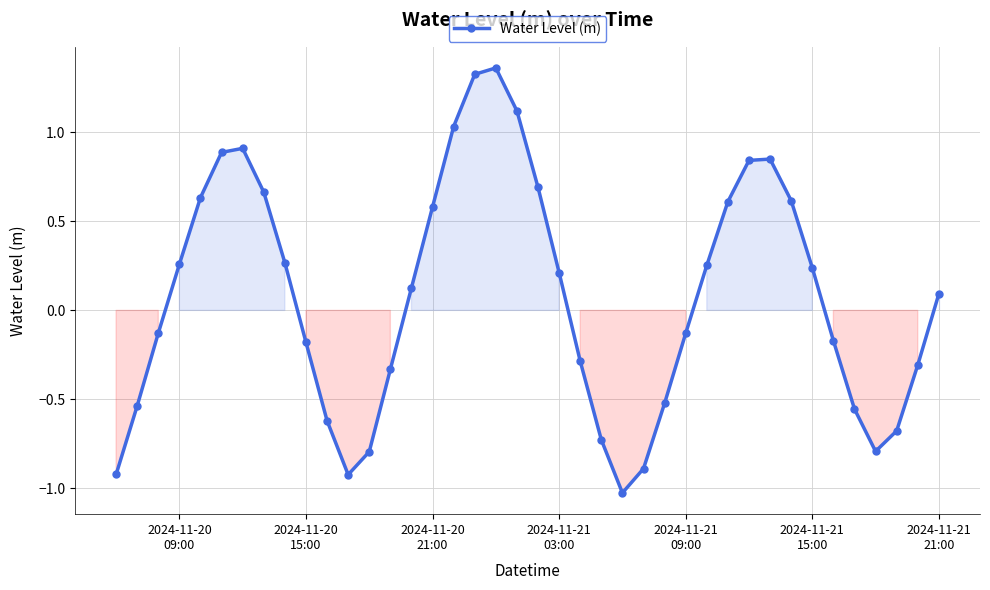

What is the difference between the second highest and minimum values?

2.4